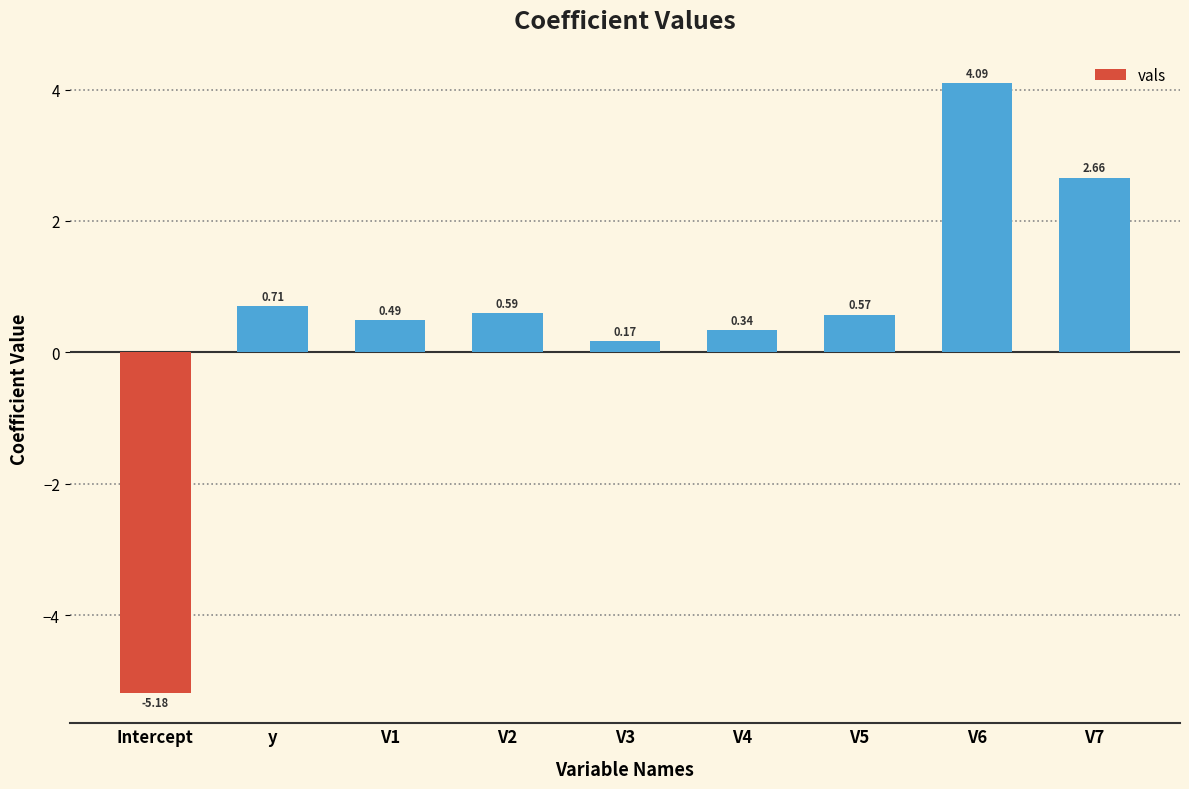

What is the difference between the second highest and minimum values?

7.8